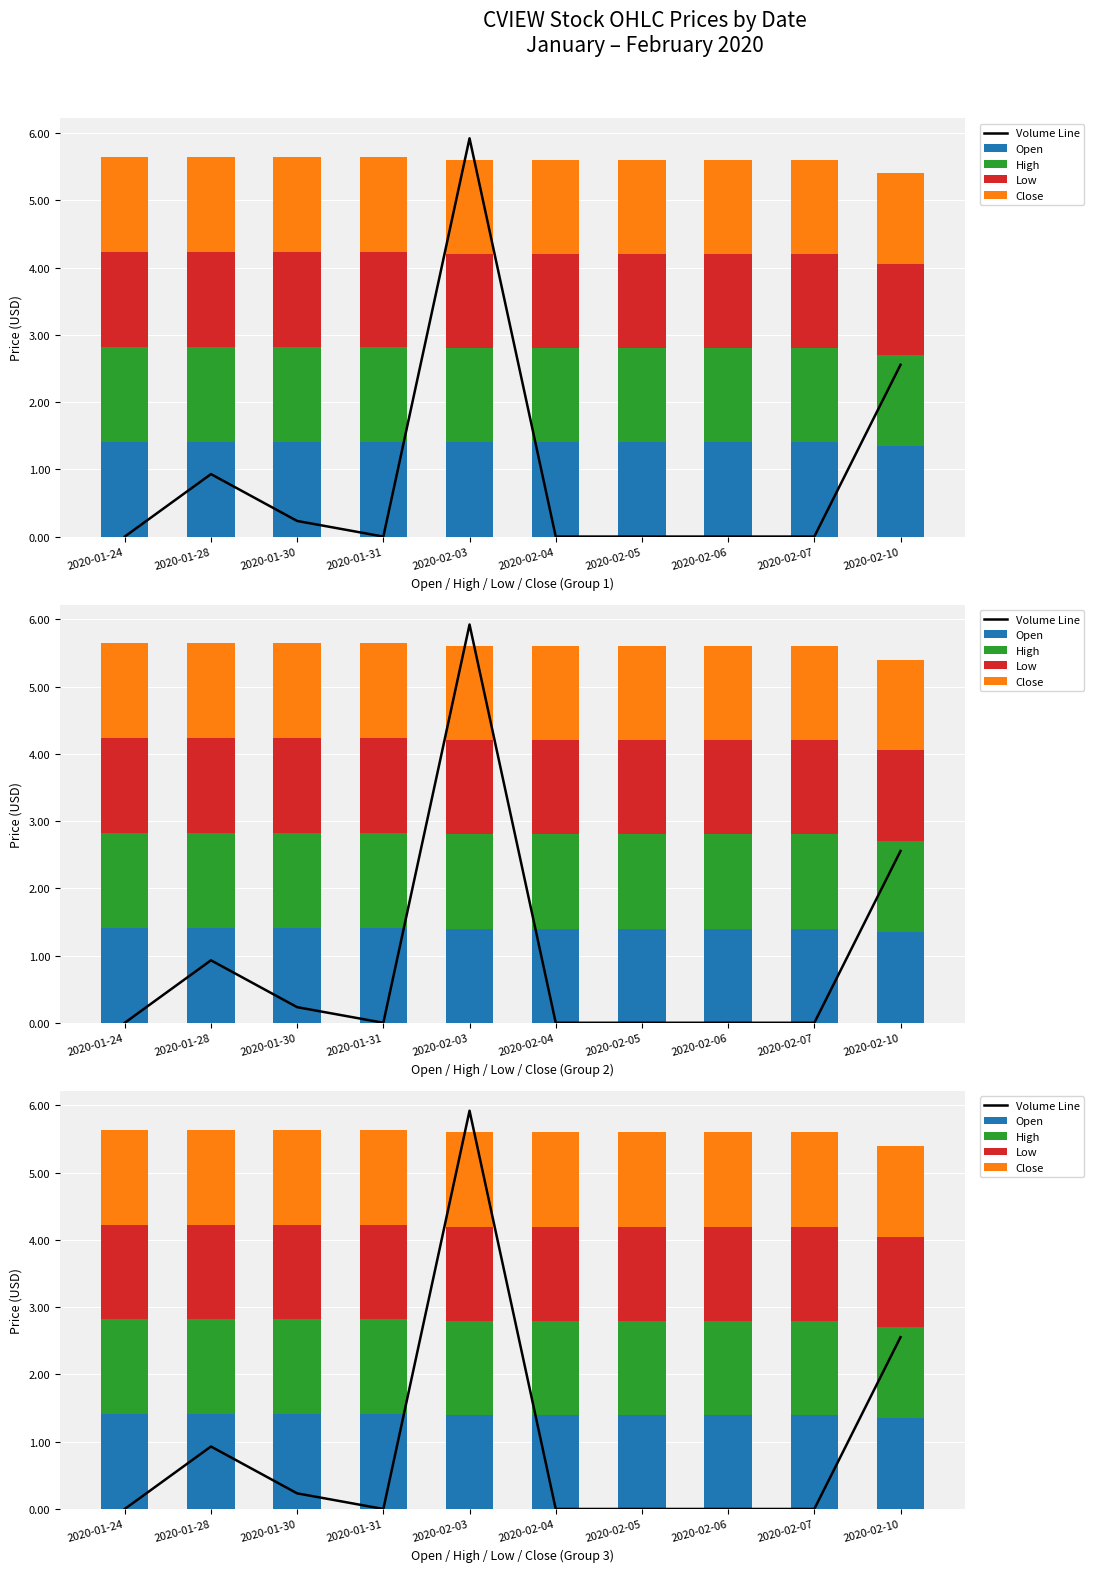

What is the label of the 3rd bar from the left?

2020-01-30